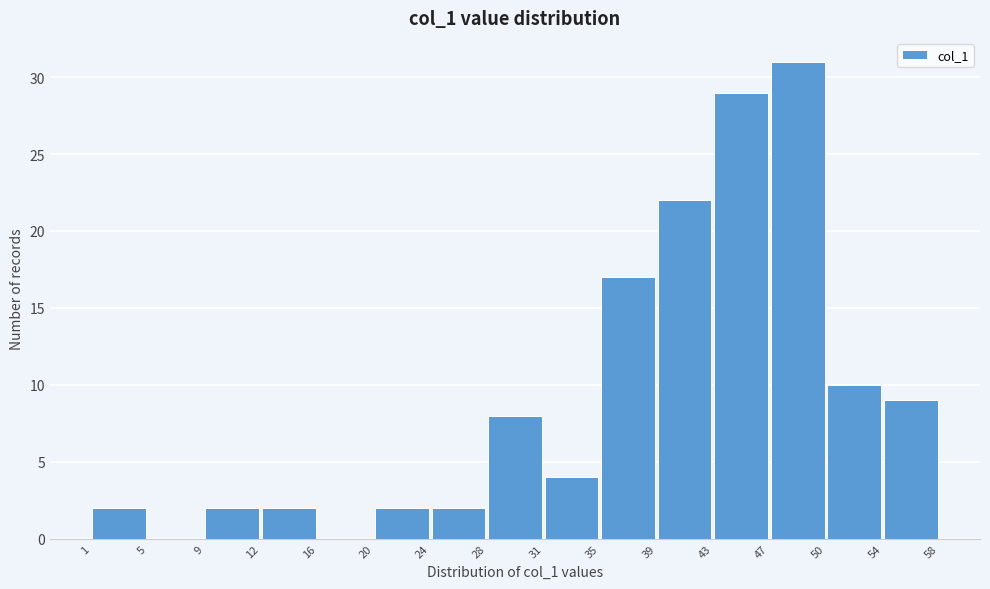

Reading left to right, list every bar in this chart as the range it spans on the x-axis followed by its height. The values are not printed on the chart, so give them approximately, as read against the axis.

1 to 5: 2
5 to 9: 0
9 to 12: 2
12 to 16: 2
16 to 20: 0
20 to 24: 2
24 to 28: 2
28 to 31: 8
31 to 35: 4
35 to 39: 17
39 to 43: 22
43 to 47: 29
47 to 50: 31
50 to 54: 10
54 to 58: 9